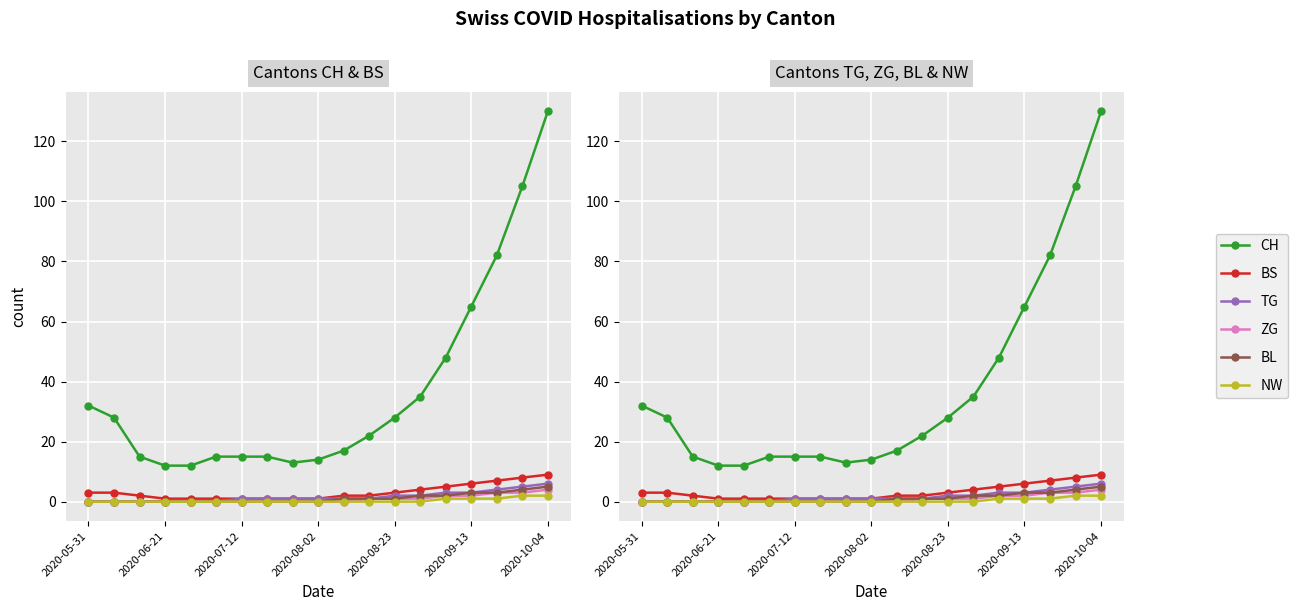

Reading right to left, extract all data points from this chart.

CH: 130	105	82	65	48	35	28	22	17	14	13	15	15	15	12	12	15	28	32
BS: 9	8	7	6	5	4	3	2	2	1	1	1	1	1	1	1	2	3	3
TG: 6	5	4	3	3	2	2	1	1	1	1	1	1	0	0	0	0	0	0
ZG: 4	3	3	2	2	1	1	1	0	0	0	0	0	0	0	0	0	0	0
BL: 5	4	3	3	2	2	1	1	1	0	0	0	0	0	0	0	0	0	0
NW: 2	2	1	1	1	0	0	0	0	0	0	0	0	0	0	0	0	0	0